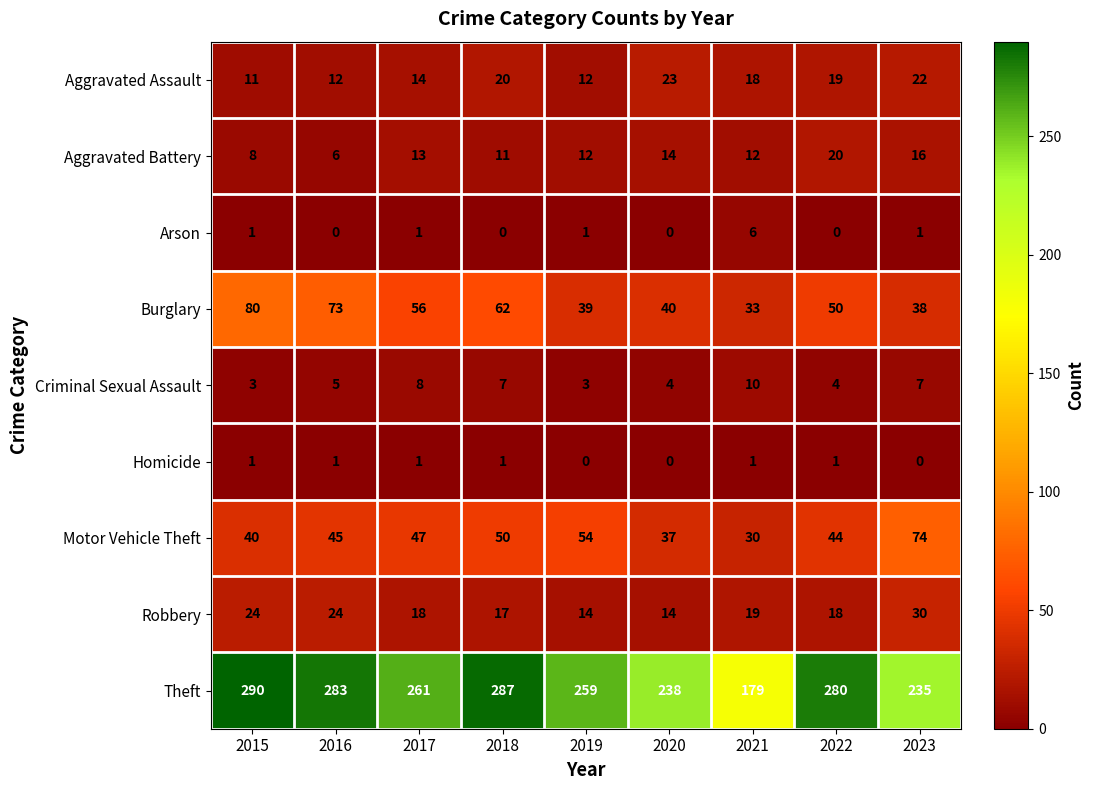

What is the greatest value displayed?

290